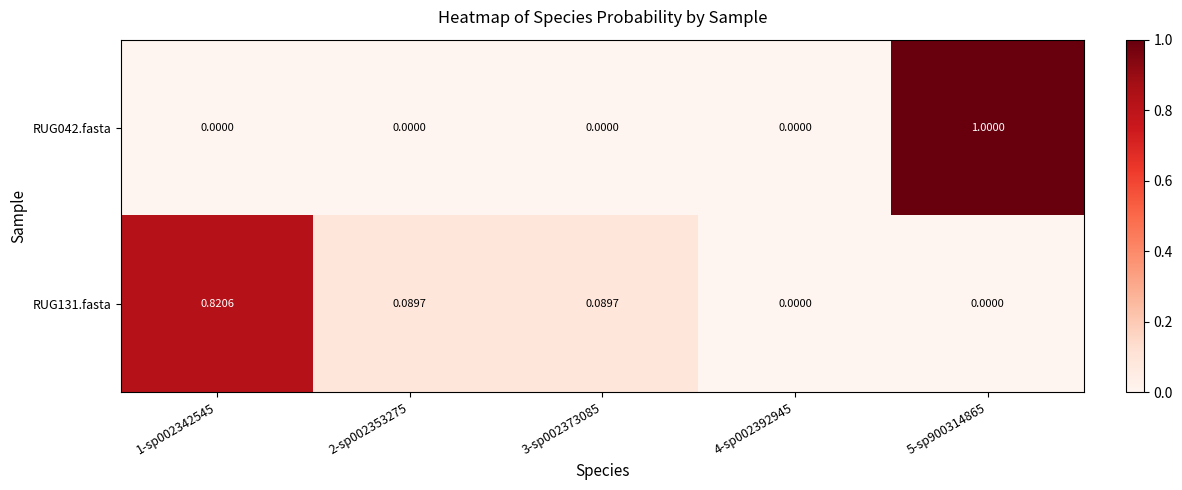

Is the value of RUG042.fasta at 5-sp900314865 greater than the value of RUG131.fasta at 5-sp900314865?

Yes